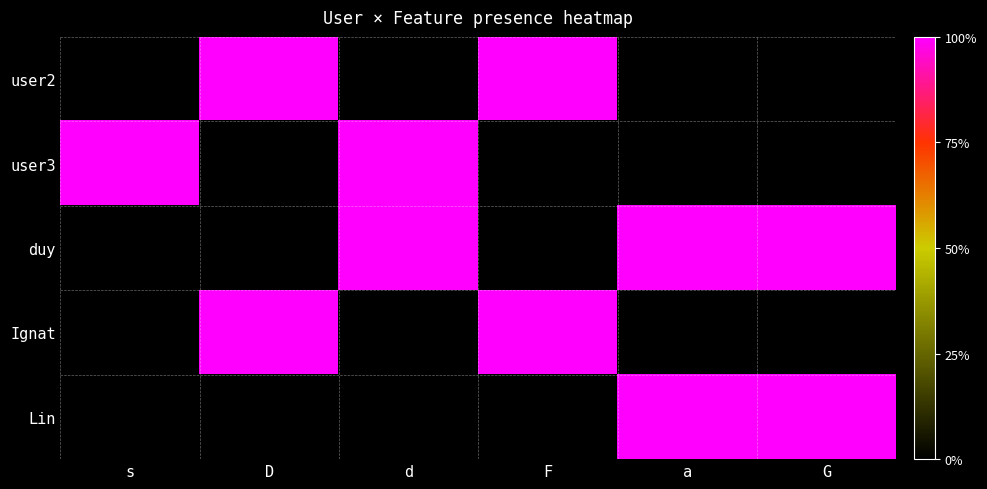

At d, list the series in order from largest to smallest.

user3, duy, user2, Ignat, Lin